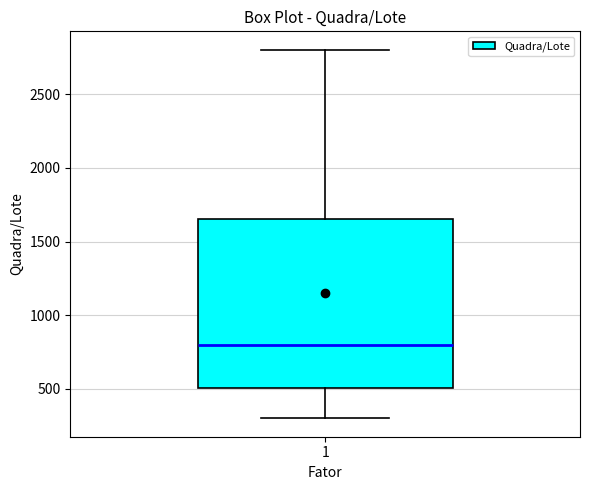

Read this box plot against the y-axis: the position of the median line, the range covered by the box, and the ends of both whiskers. The values are not printed on the chart, so give them approximately, as read against the axis.

median 800, box 500 to 1650, whiskers 300 to 2800